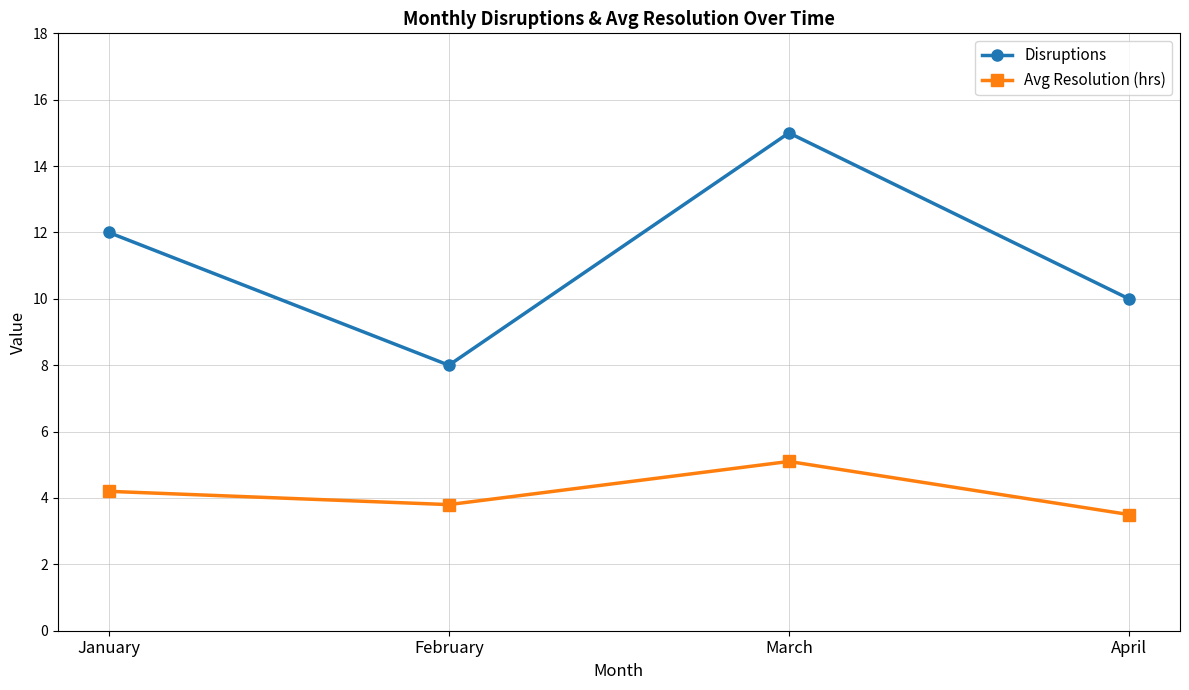

List the labels in order of Avg Resolution (hrs) value, largest first.

March, January, February, April